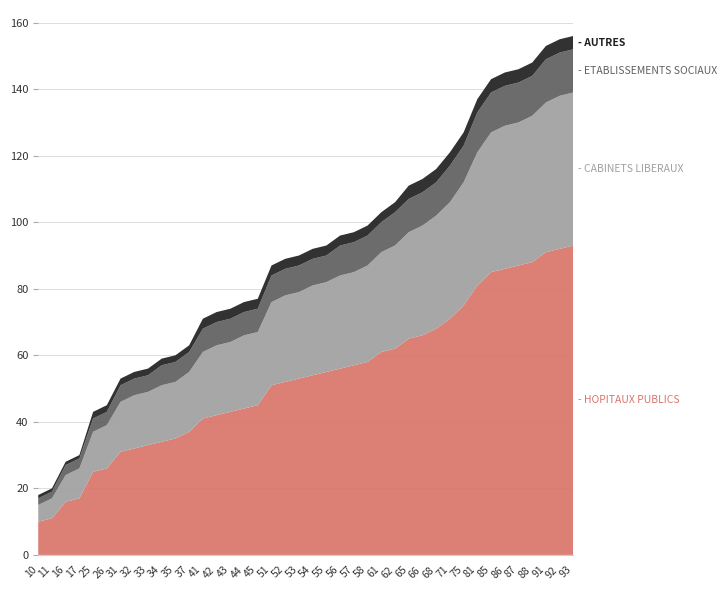

Reading left to right, list all the values displayed in this chart.

HOPITAUX PUBLICS: 10	11	16	17	25	26	31	32	33	34	35	37	41	42	43	44	45	51	52	53	54	55	56	57	58	61	62	65	66	68	71	75	81	85	86	87	88	91	92	93
CABINETS LIBERAUX: 5	6	8	9	12	13	15	16	16	17	17	18	20	21	21	22	22	25	26	26	27	27	28	28	29	30	31	32	33	34	35	37	40	42	43	43	44	45	46	46
ETABLISSEMENTS SOCIAUX: 2	2	3	3	4	4	5	5	5	6	6	6	7	7	7	7	7	8	8	8	8	8	9	9	9	9	10	10	10	10	11	11	12	12	12	12	12	13	13	13
AUTRES: 1	1	1	1	2	2	2	2	2	2	2	2	3	3	3	3	3	3	3	3	3	3	3	3	3	3	3	4	4	4	4	4	4	4	4	4	4	4	4	4